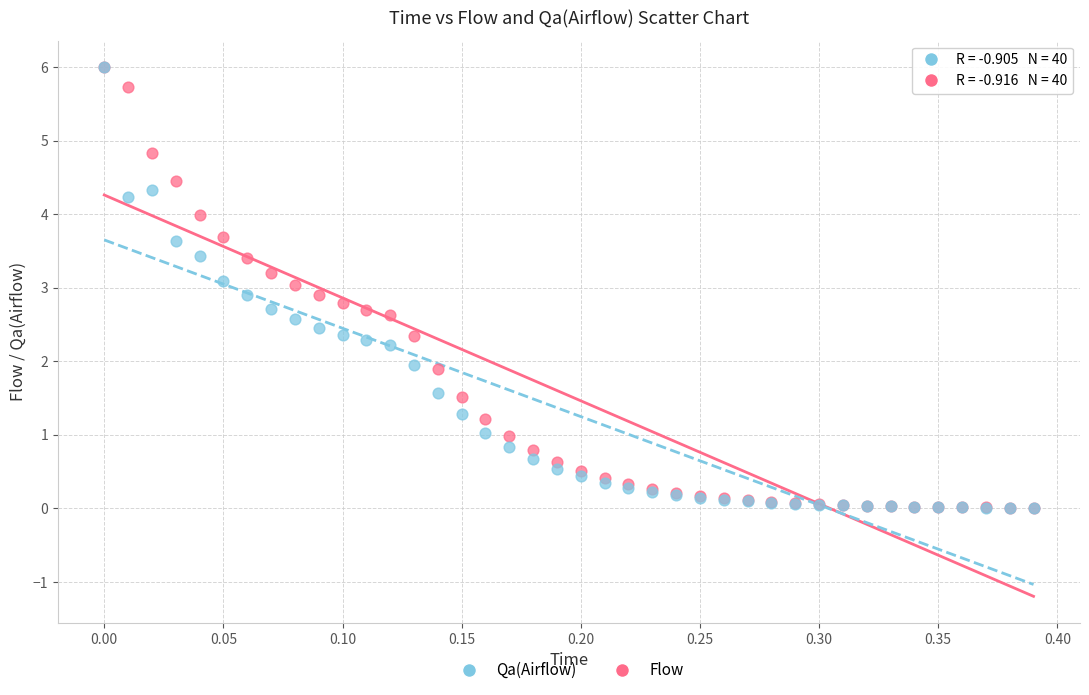

What are all the series names shown in the legend?

Qa(Airflow), Flow